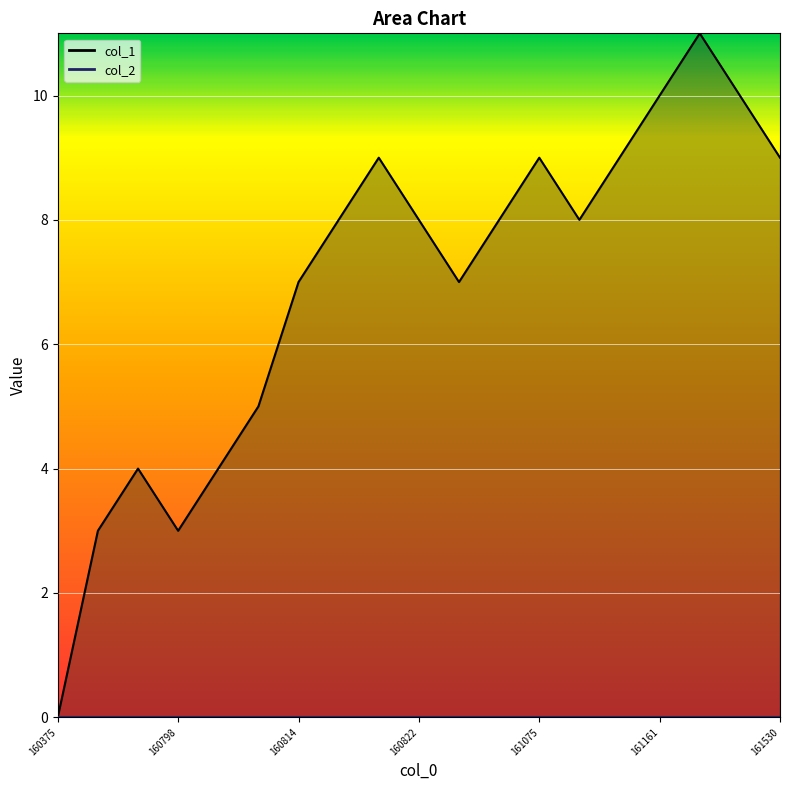

What is the value of the 19th point from the left?

9